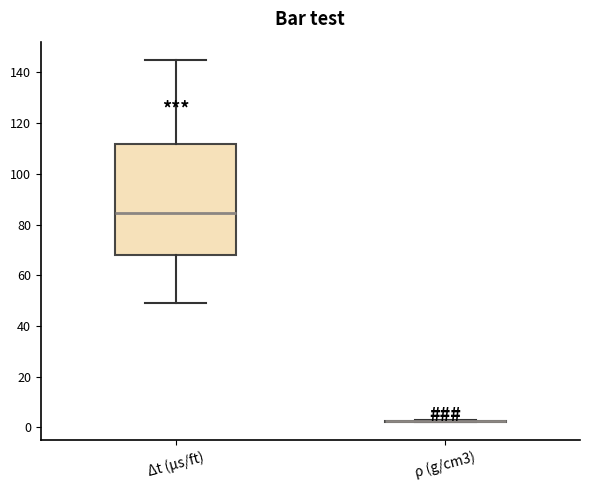

Where is the upper edge of the box for Δt (μs/ft) on the y-axis? The values are not printed on the chart, so give them approximately, as read against the axis.

112